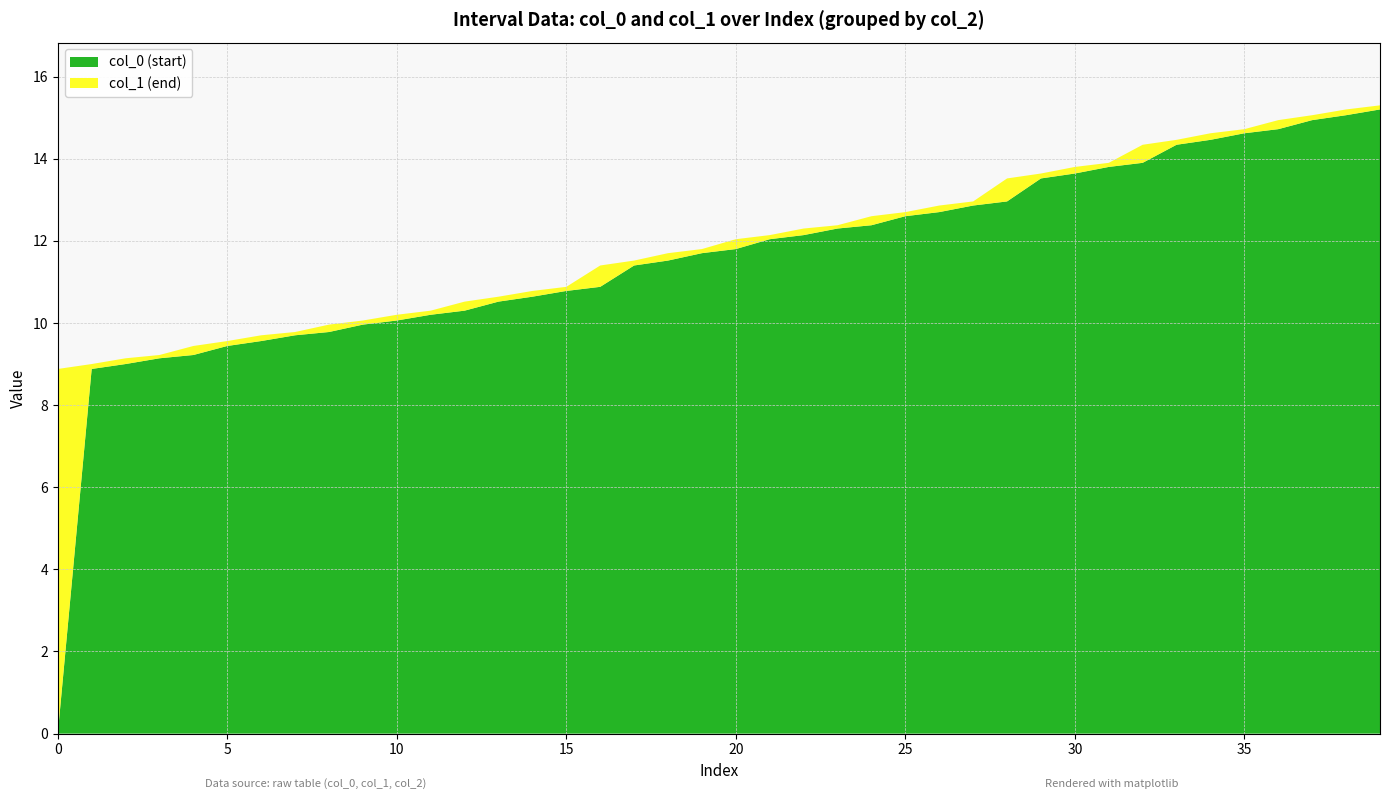

What is the difference between the maximum and minimum values in the col_0 (start) series?

15.2